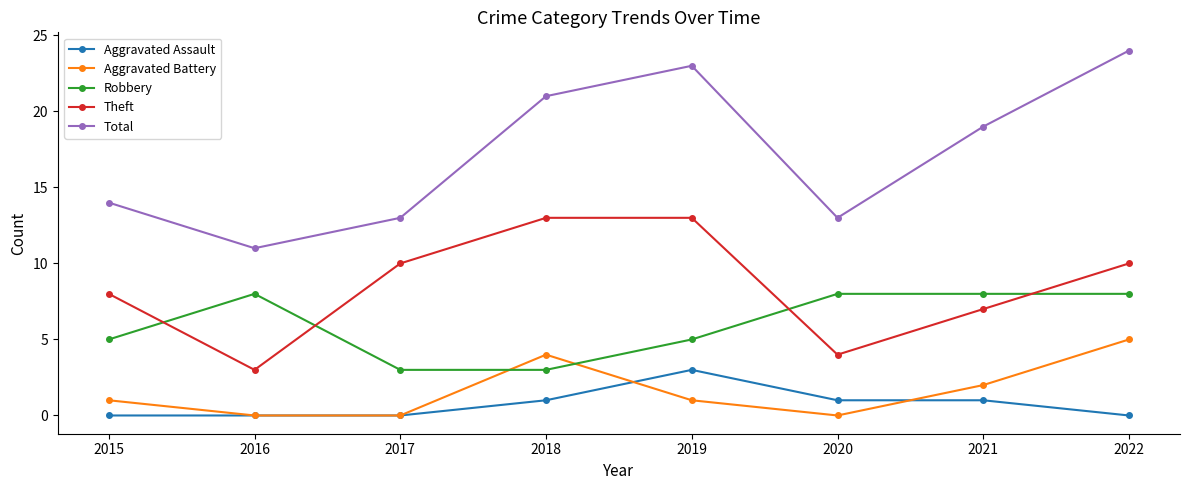

What is the difference between the maximum and minimum values in the Aggravated Assault series?

3